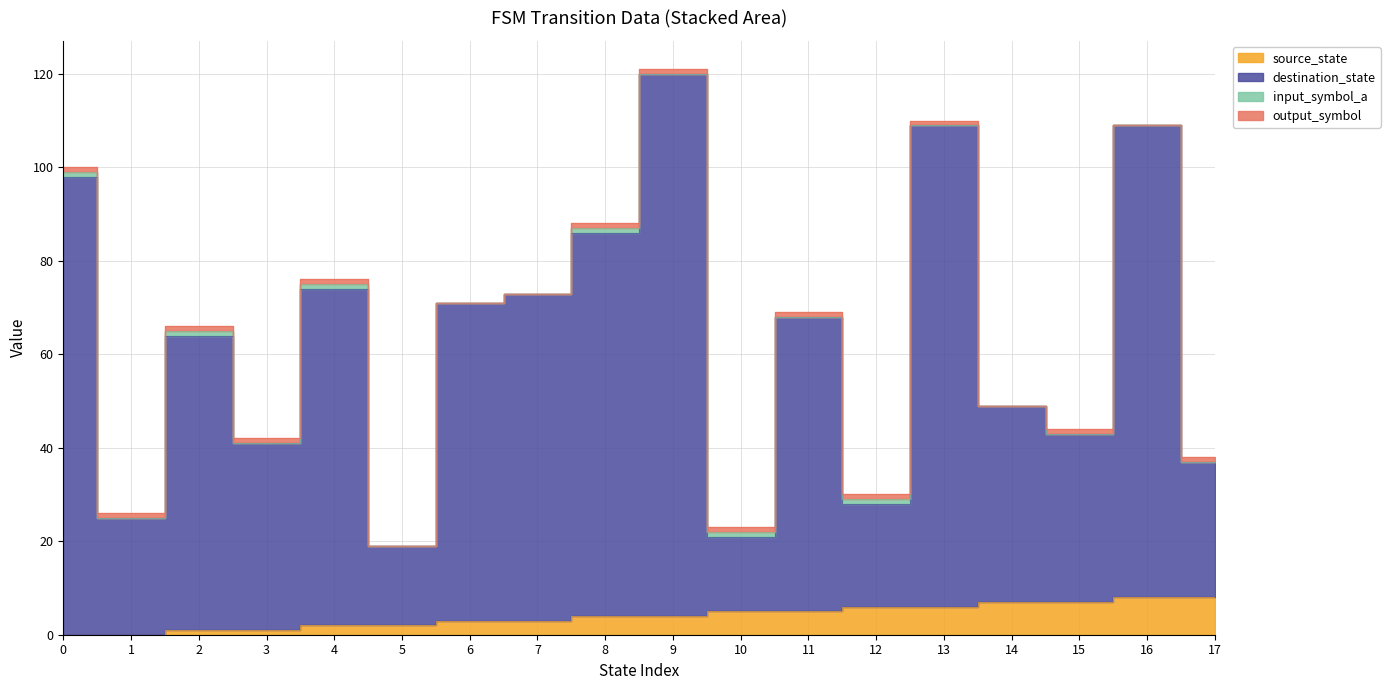

Between 5 and 3, which is larger?

5